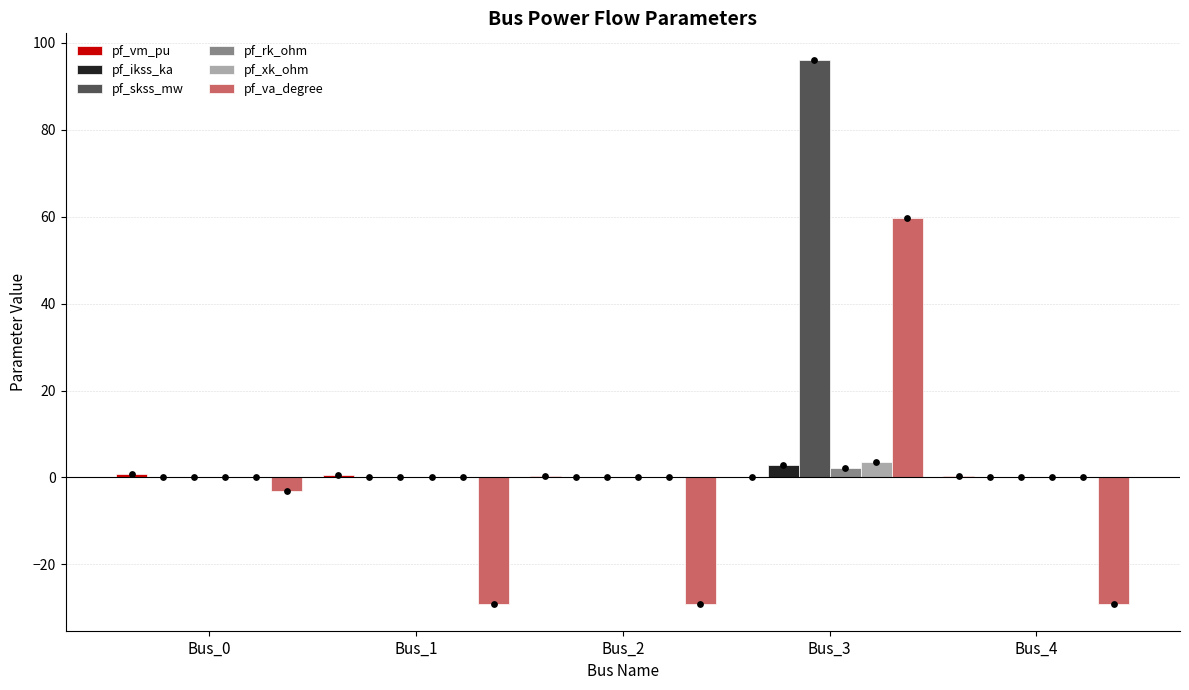

What is the total value across all series at Bus_2?

-28.7